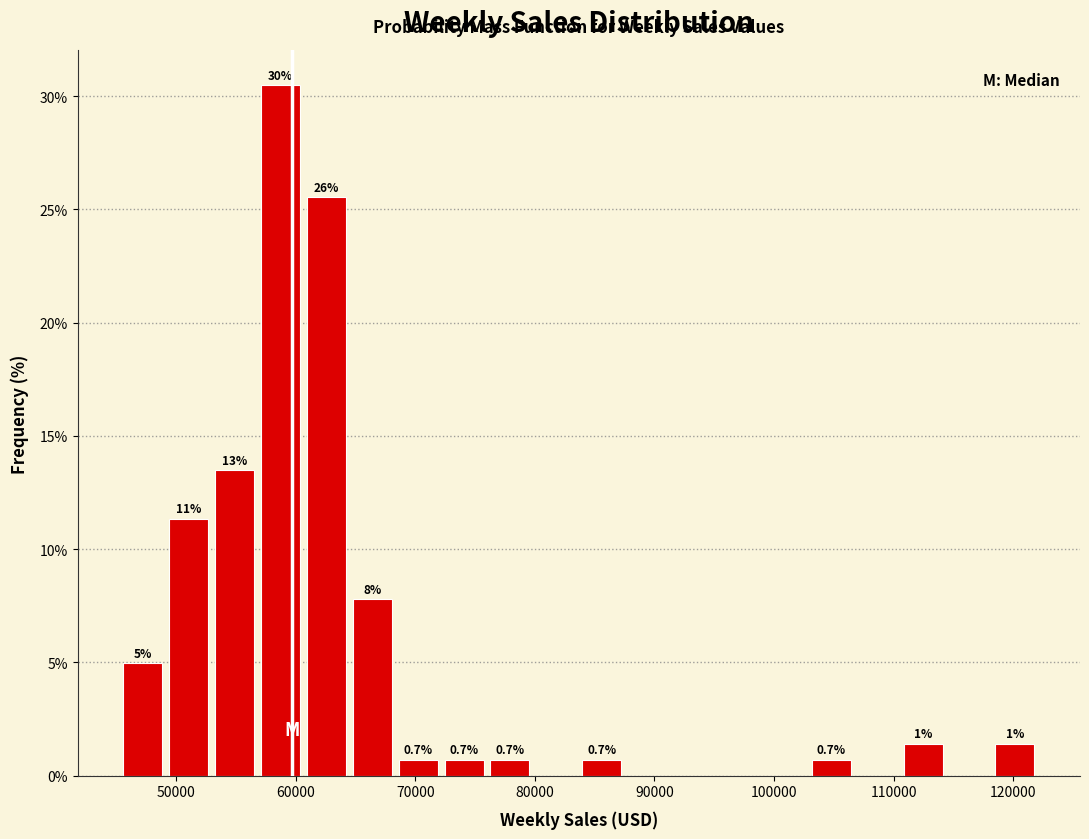

Read against the x-axis, roughly where is the centre of the tallest bar?

59000